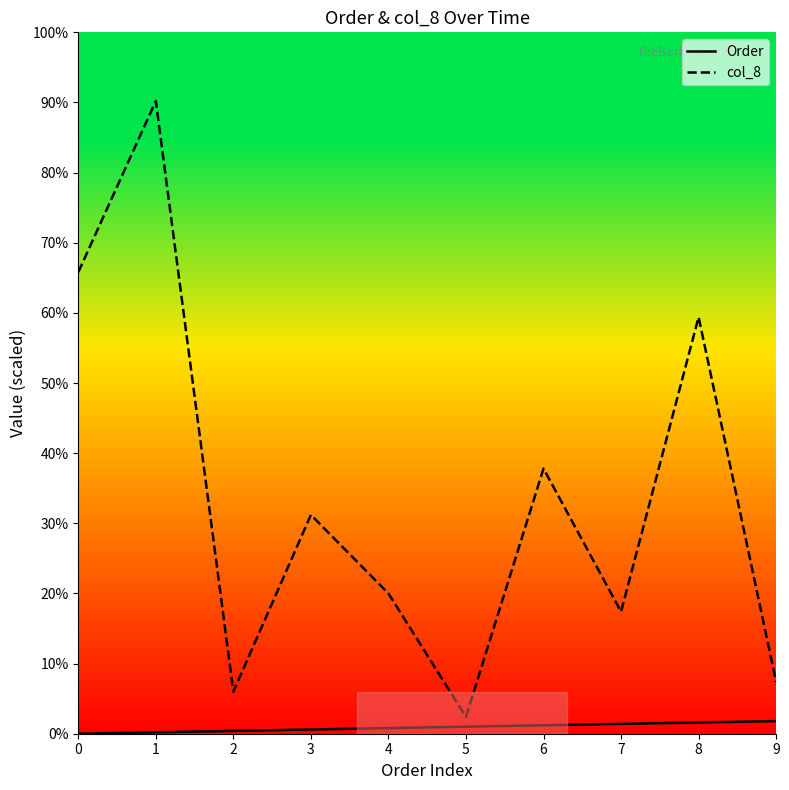

List the series in order of their overall mean, lowest first.

Order, col_8